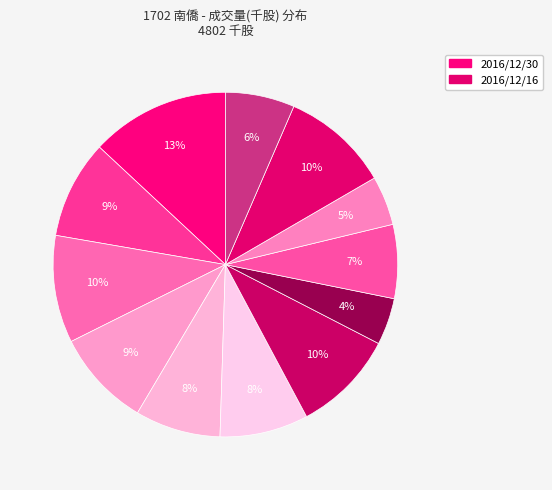

To the nearest percent, what is the difference between the largest and smallest slice percentages?

9%